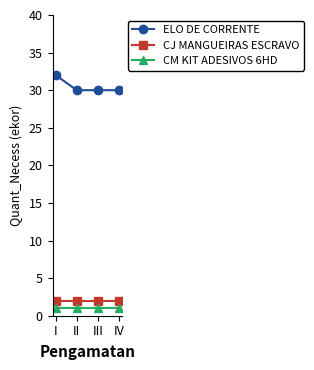

The value of ELO DE CORRENTE at IV is 14. True or false?

False